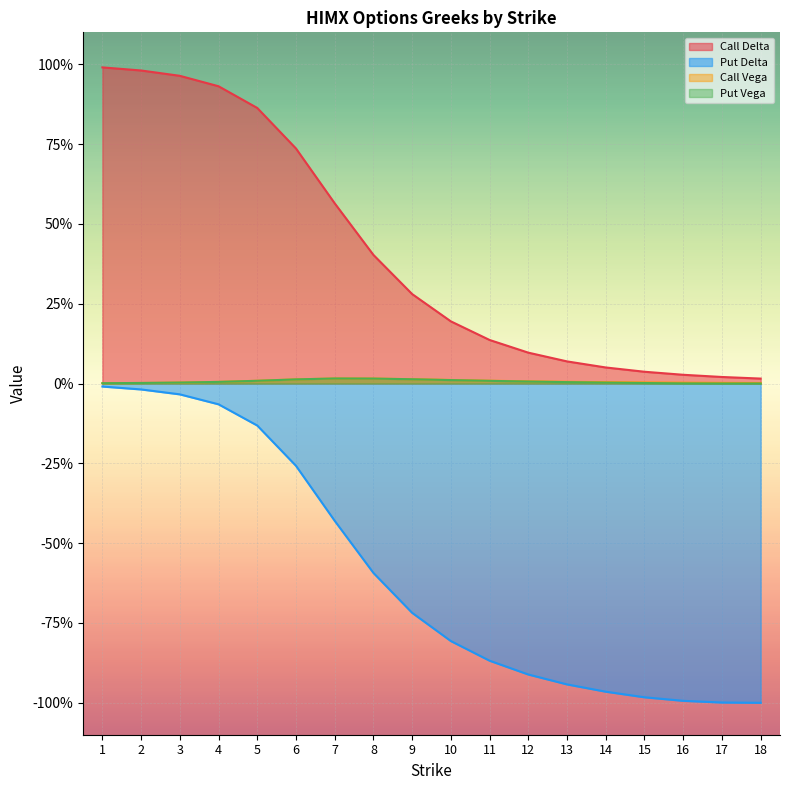

Is it true that Call Vega equals 0.0 at 12?

True